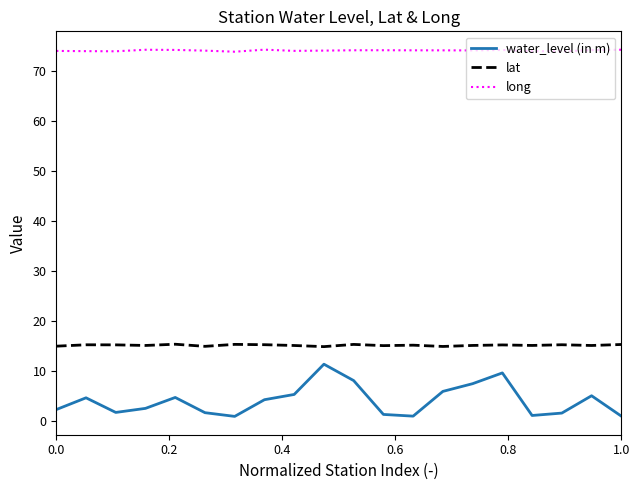

True or false: lat and water_level (in m) cross at least once.

False